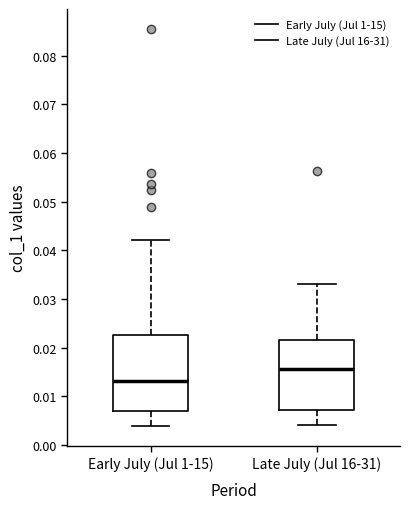

Which box has the highest median line?

Late July (Jul 16-31)